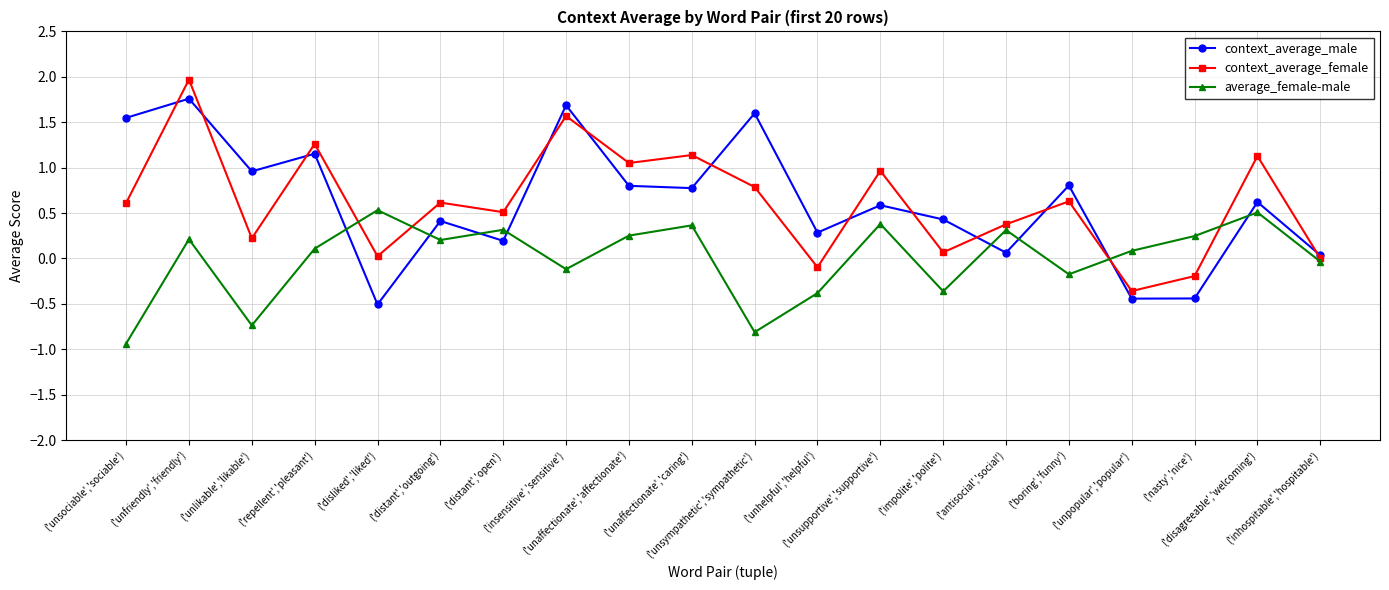

At which label is average_female-male closest to 0?

('inhospitable','hospitable')